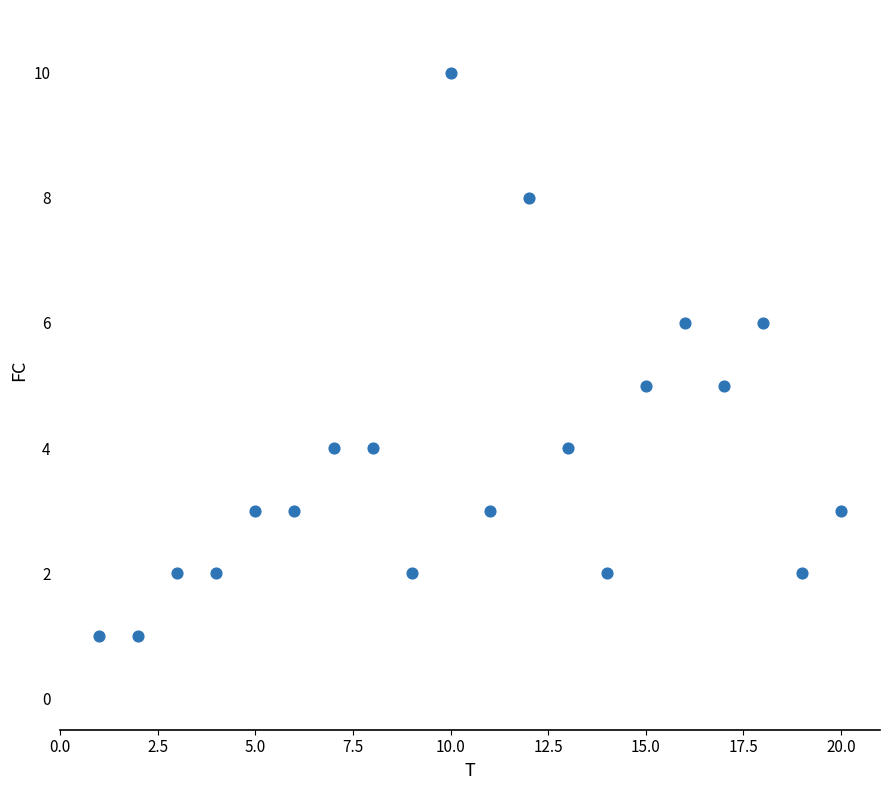

What is the range of Y values (max minus min)?

9